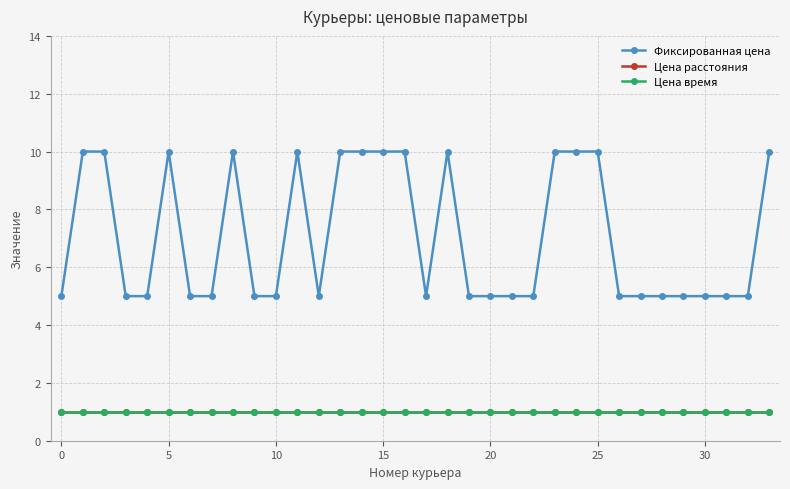

In Фиксированная цена, how many points are higher than both neighbors (excluding endpoints)?

4